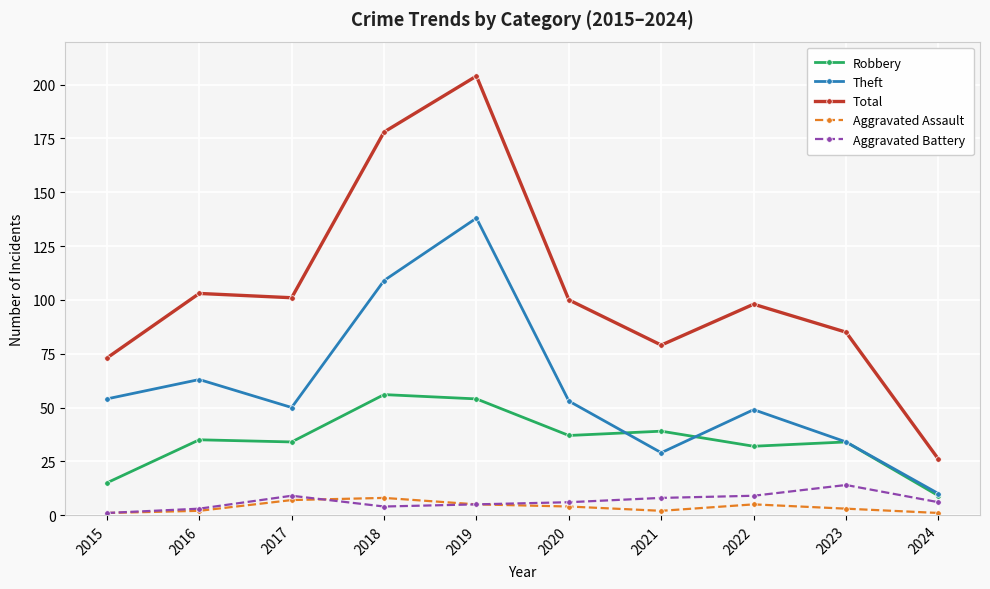

True or false: Total has more than 0 interior local peaks.

True